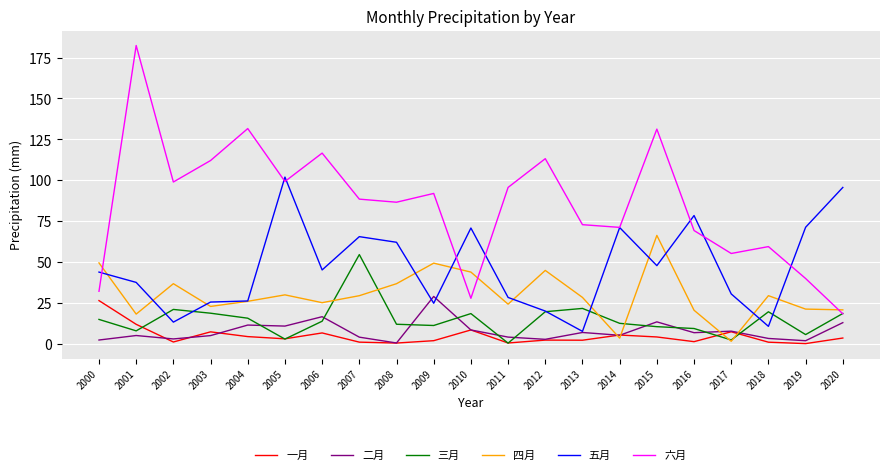

Where does the 四月 series first go above 28?

2000